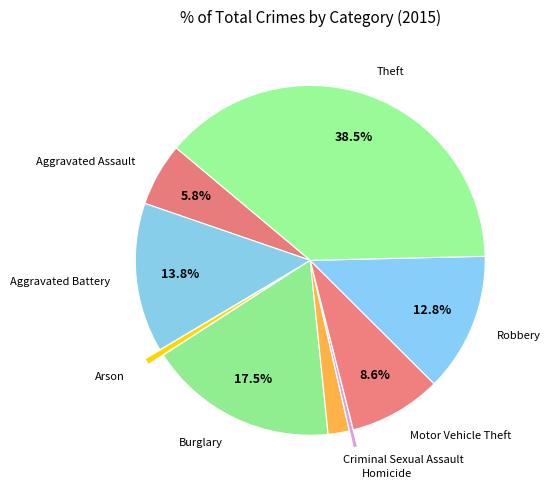

What is the largest slice in the pie chart?

Theft